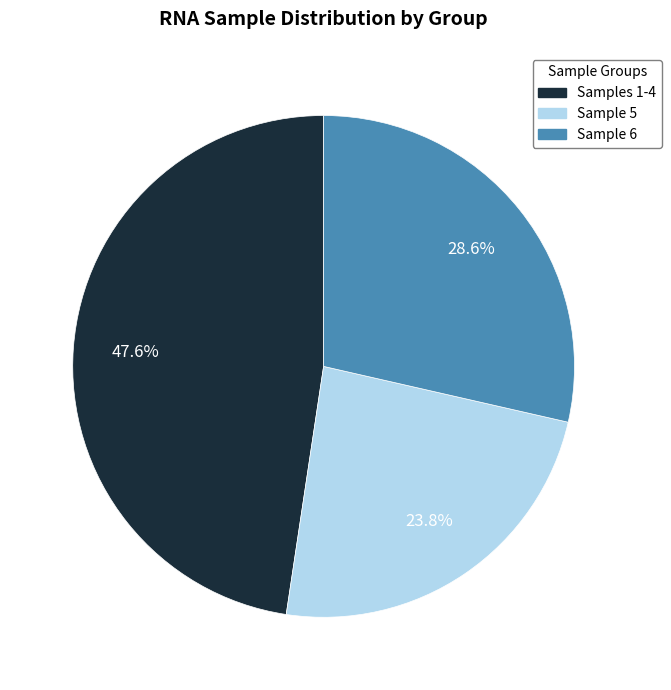

Which has a higher value, Sample 5 or Sample 6?

Sample 6